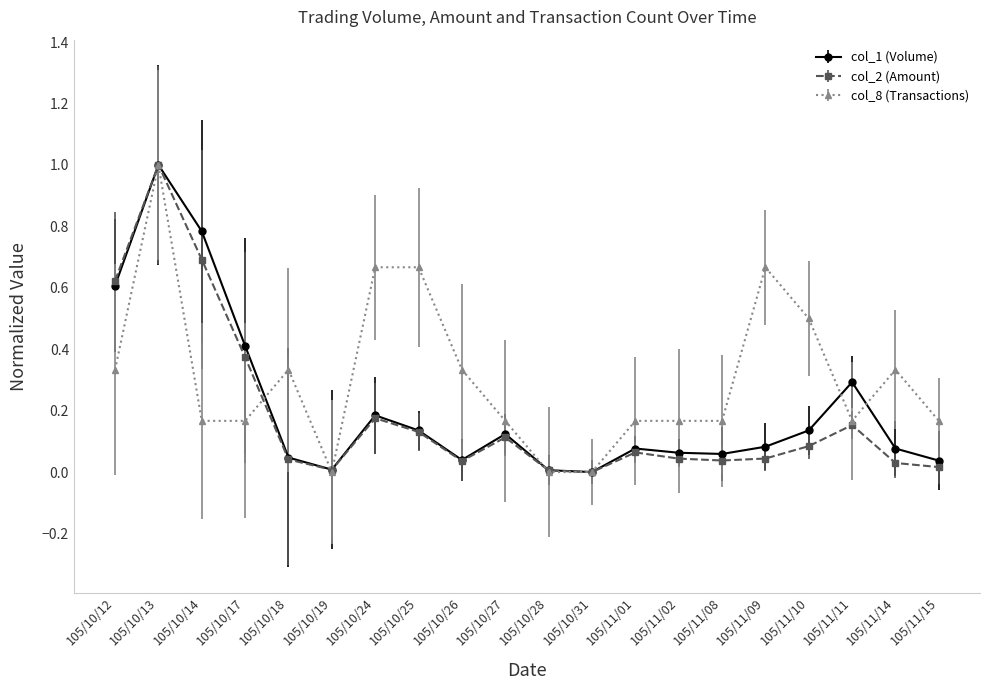

How many distinct data groups are displayed?

3